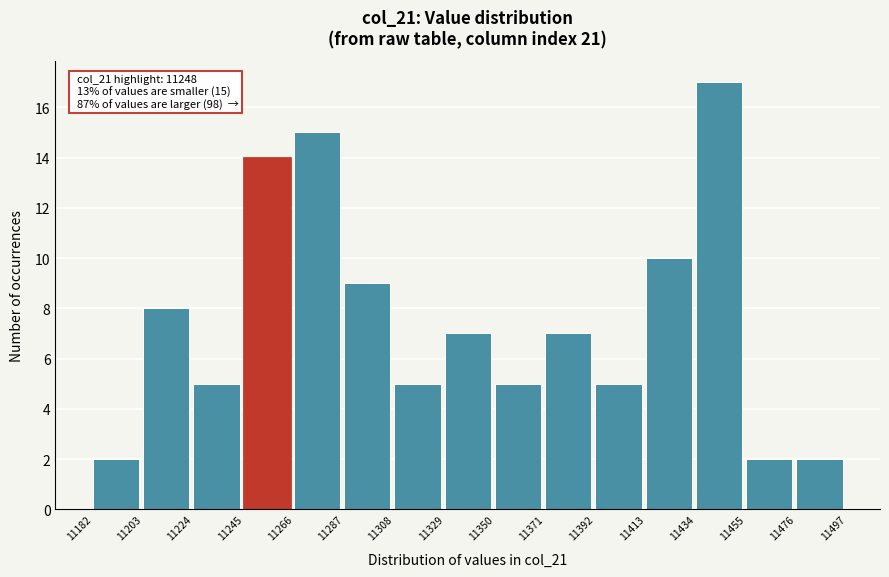

Which range on the x-axis has the tallest bar?

11434 to 11455